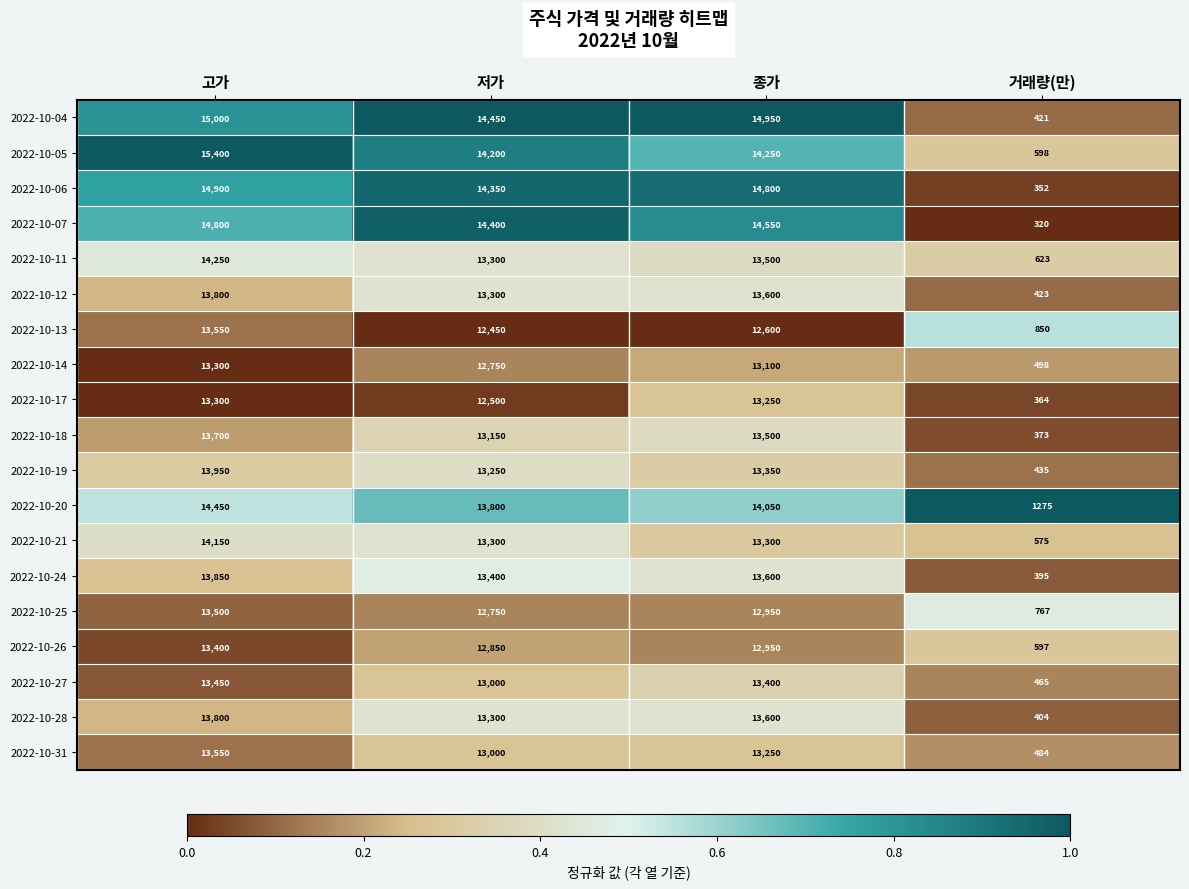

Where does the 2022-10-13 series first go above 12600?

고가